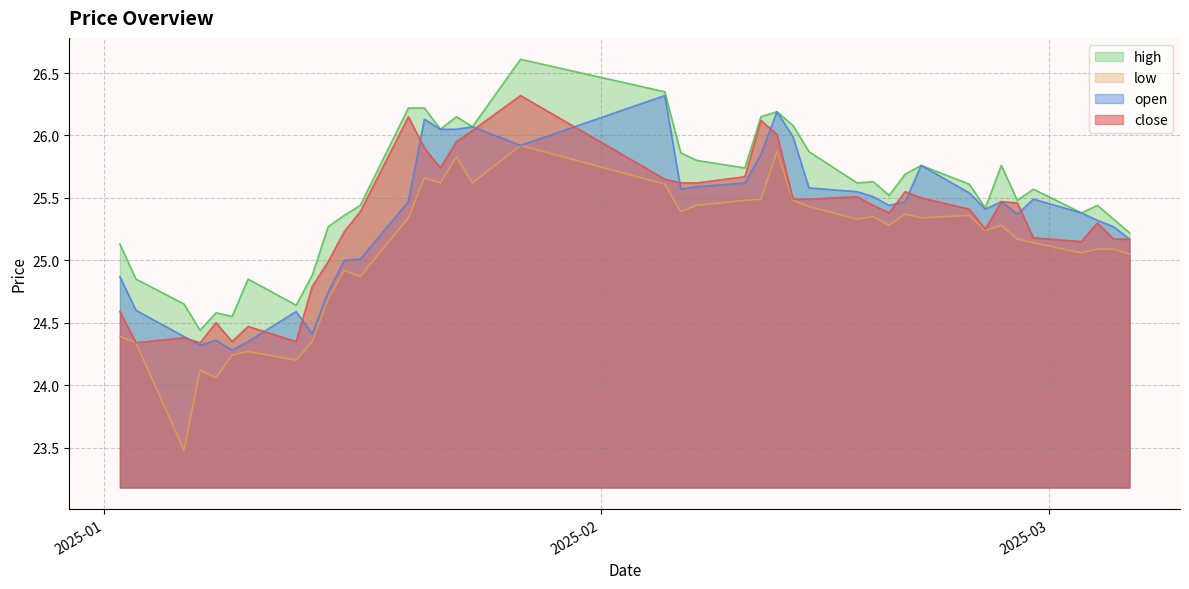

Count the number of categories in the chart.

40